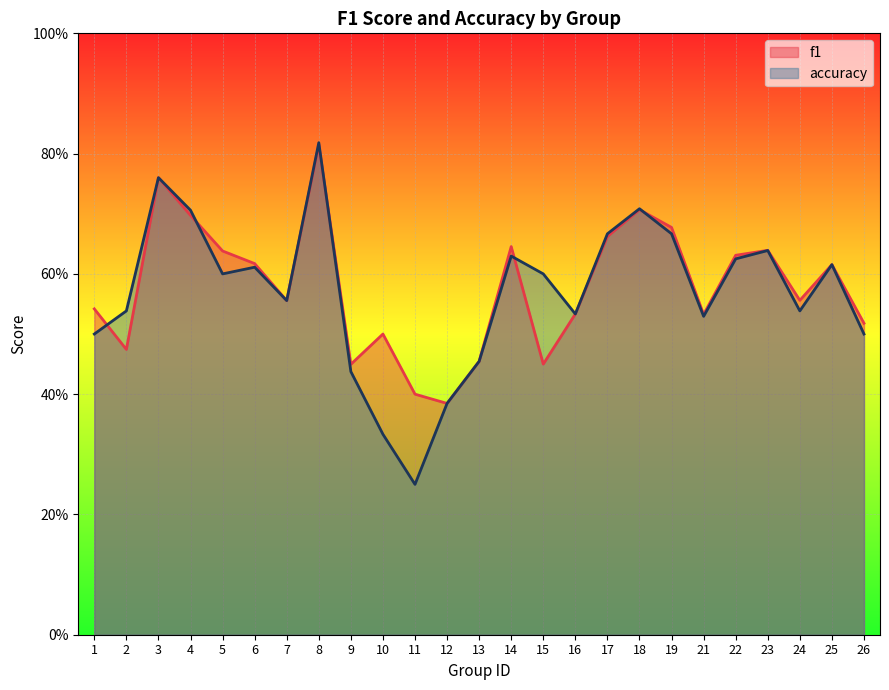

What is the sum of all accuracy values?

14.2